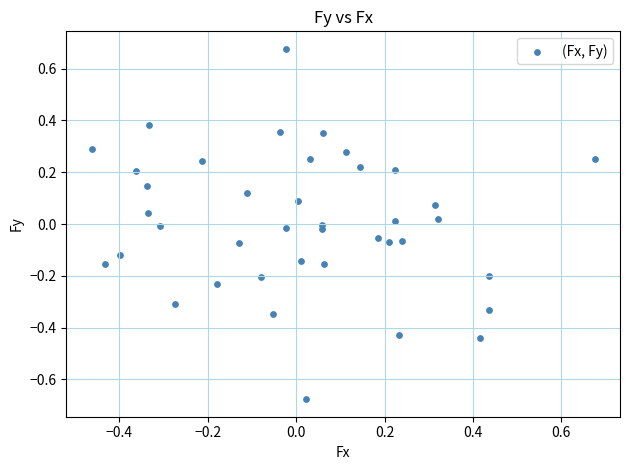

What is the range of X values (max minus min)?

1.1